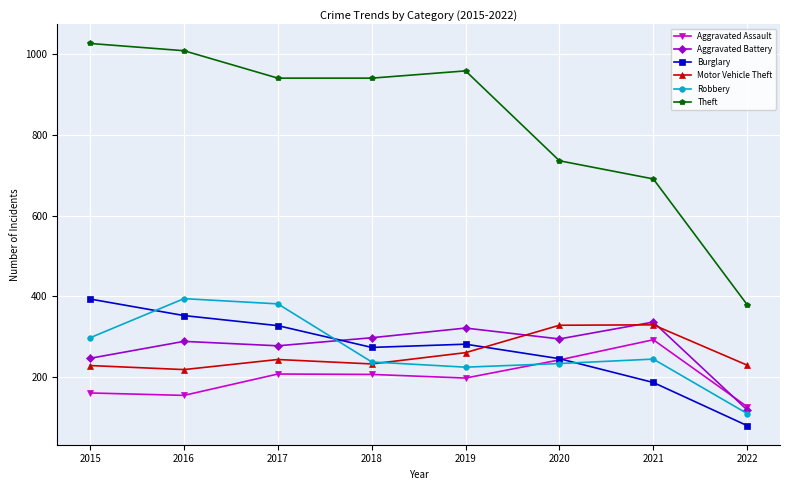

At how many categories does at least one series exceed 907?

5